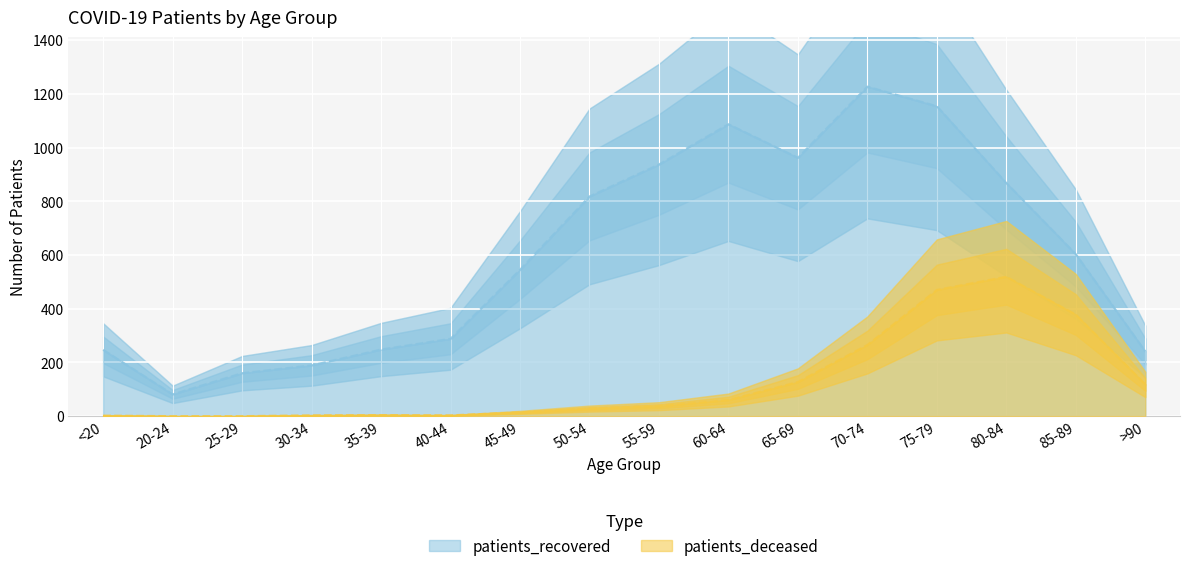

How many data points in patients_deceased are less than 37?

8